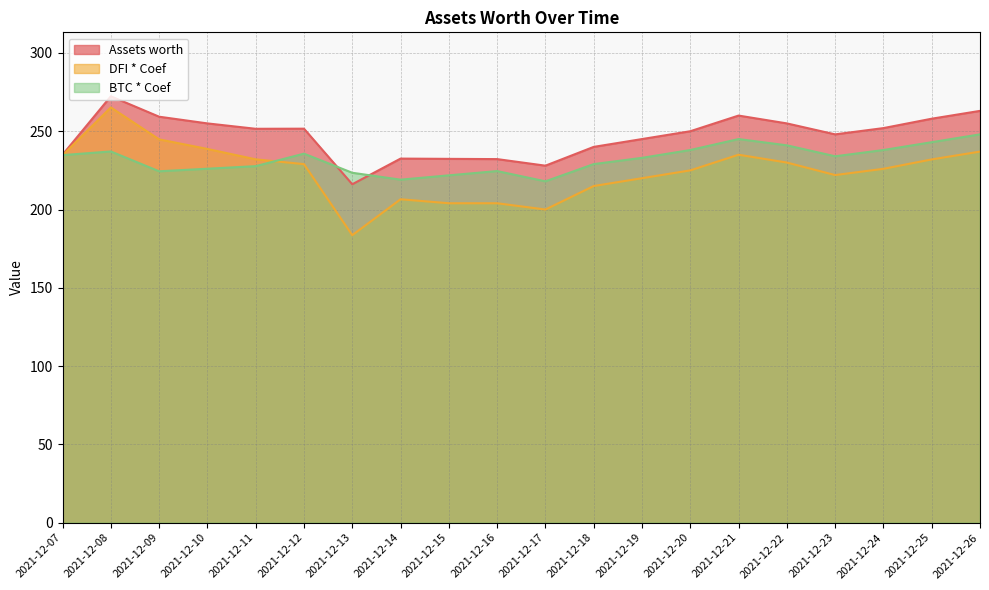

What are all the series names shown in the legend?

Assets worth, DFI * Coef, BTC * Coef